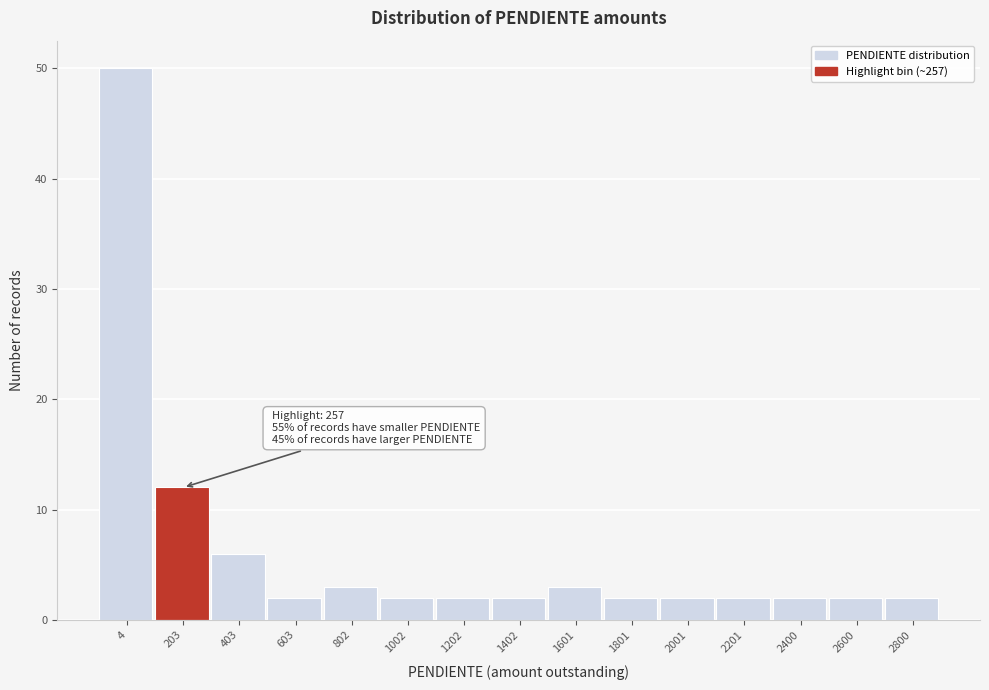

Reading left to right, extract all data points from this chart.

50	12	6	2	3	2	2	2	3	2	2	2	2	2	2